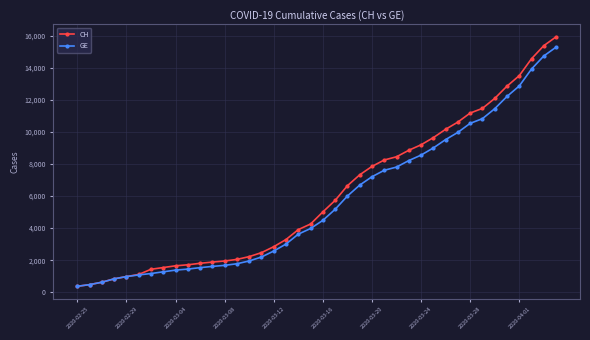

Which series has the widest spread of values?

CH